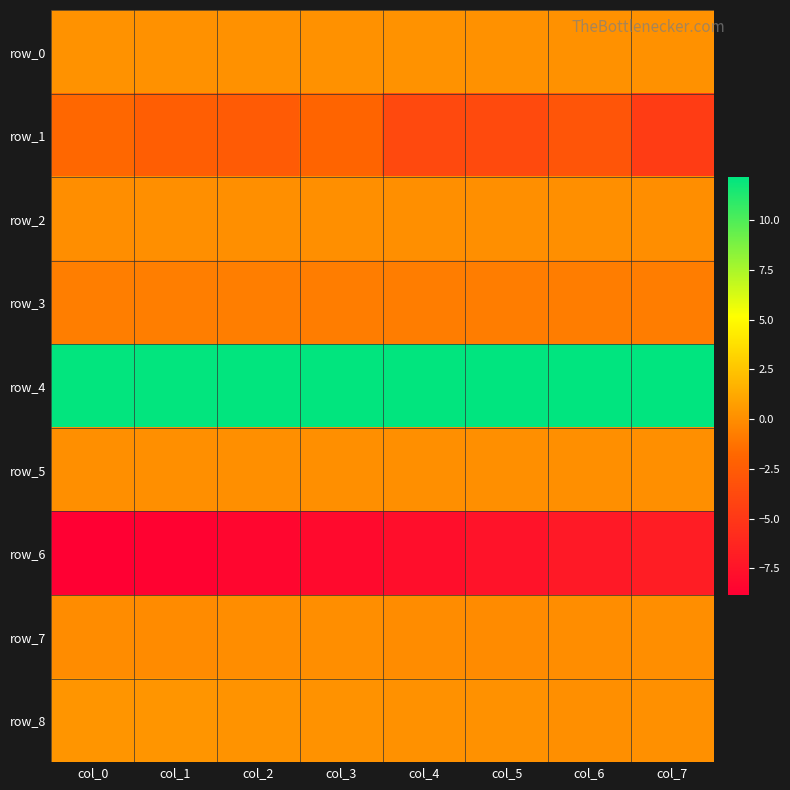

What is the difference between the maximum and minimum values in the row_4 series?

0.1